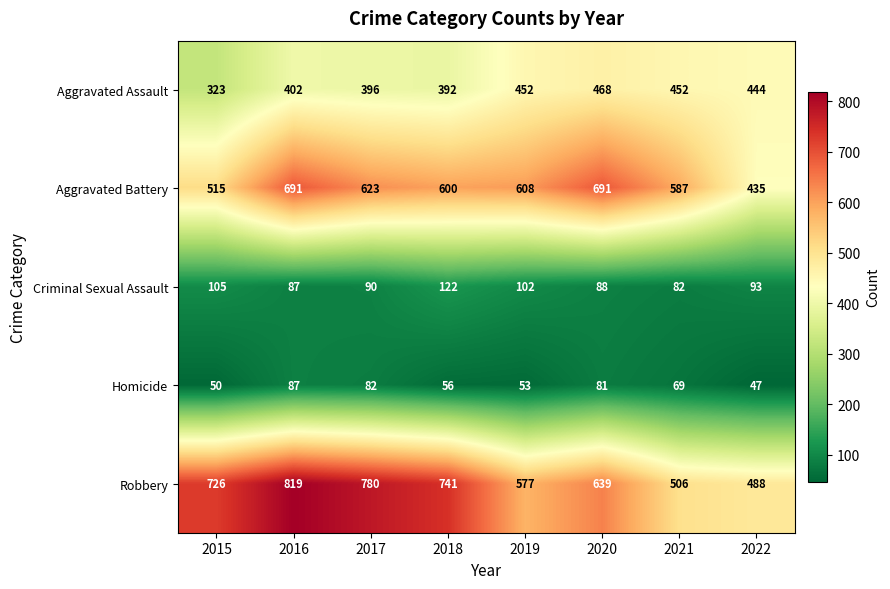

What is the total value across all series at 2018?

1911